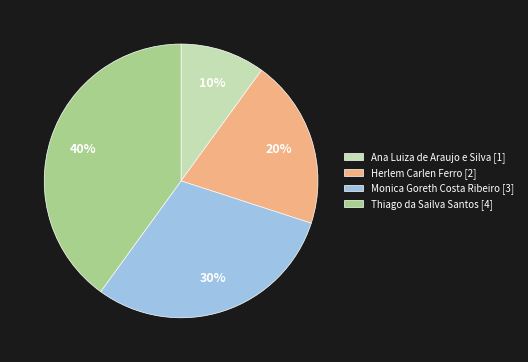

Is it true that Monica Goreth Costa Ribeiro is 30% of the pie?

True